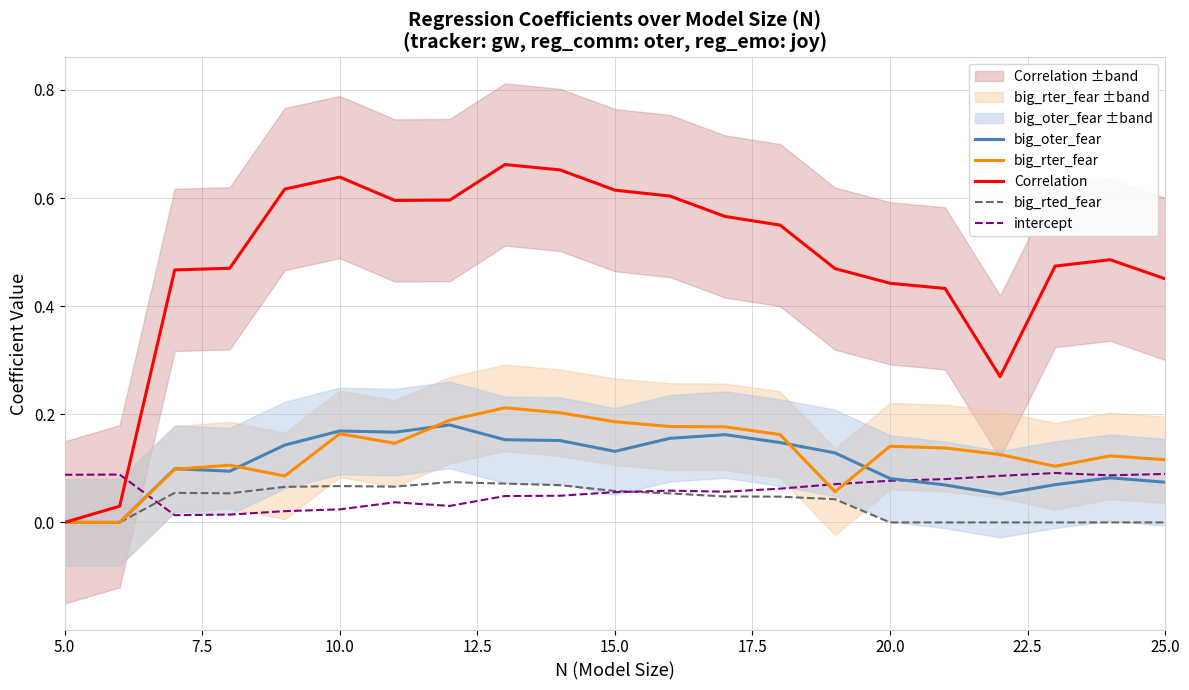

Which series ends up on top after the final intersection of big_rter_fear and intercept?

big_rter_fear